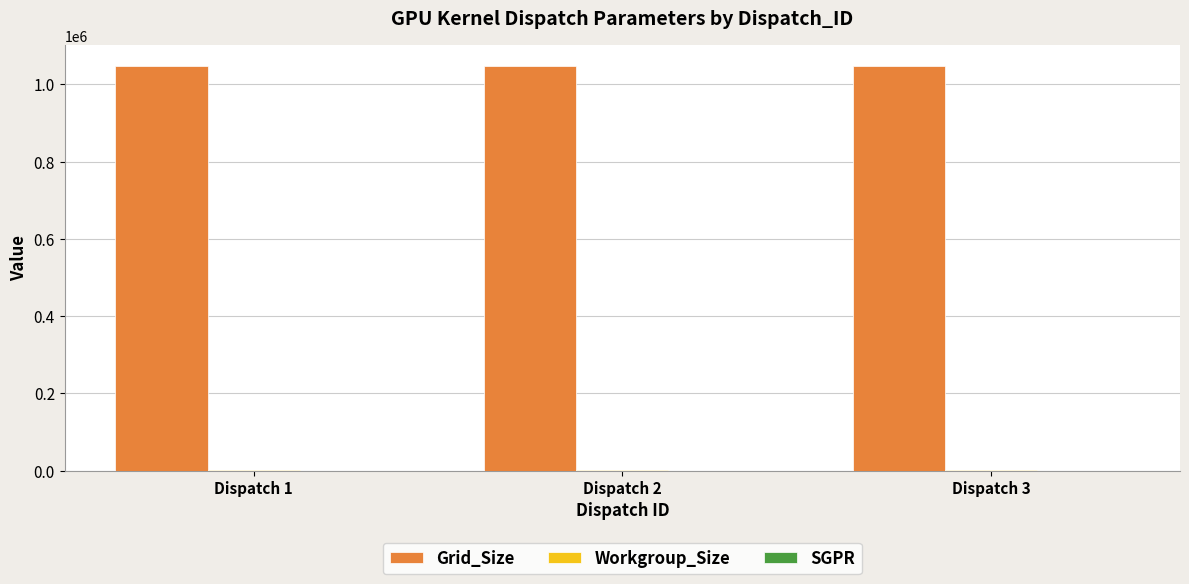

The value of Grid_Size at Dispatch 3 is 597590. True or false?

False